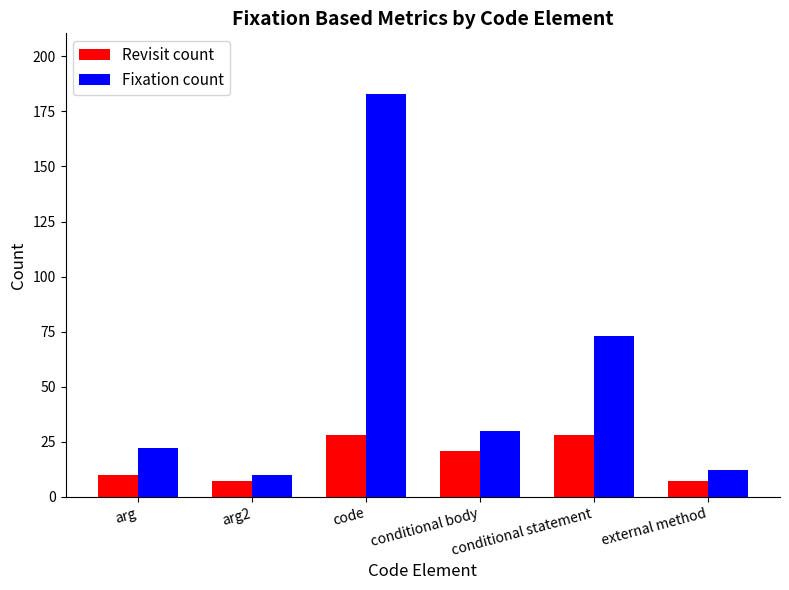

Rank the categories by Fixation count value from highest to lowest.

code, conditional statement, conditional body, arg, external method, arg2